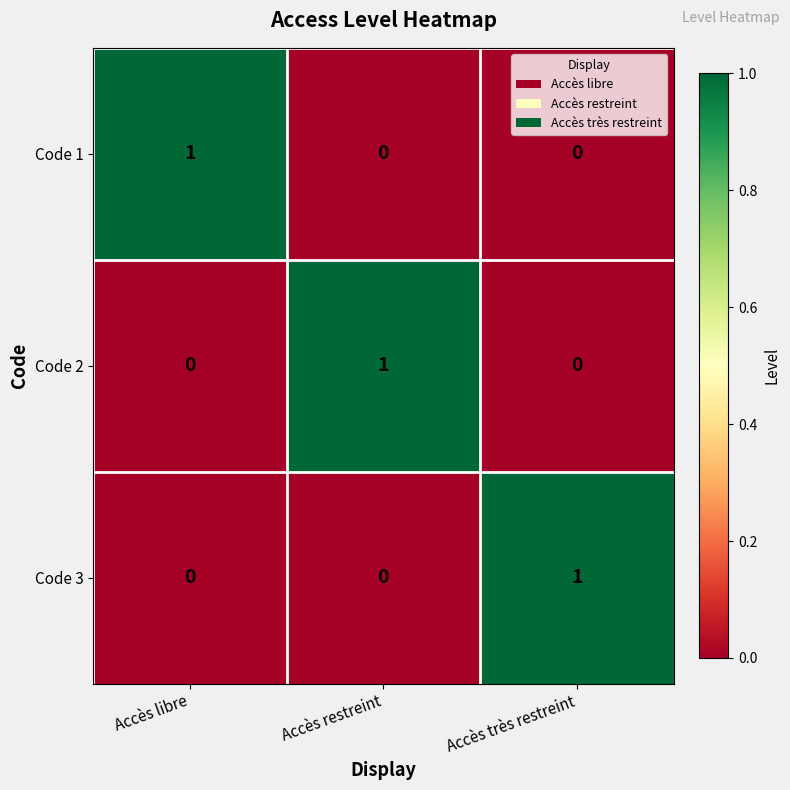

What is the difference between the highest and lowest values at Accès très restreint?

1